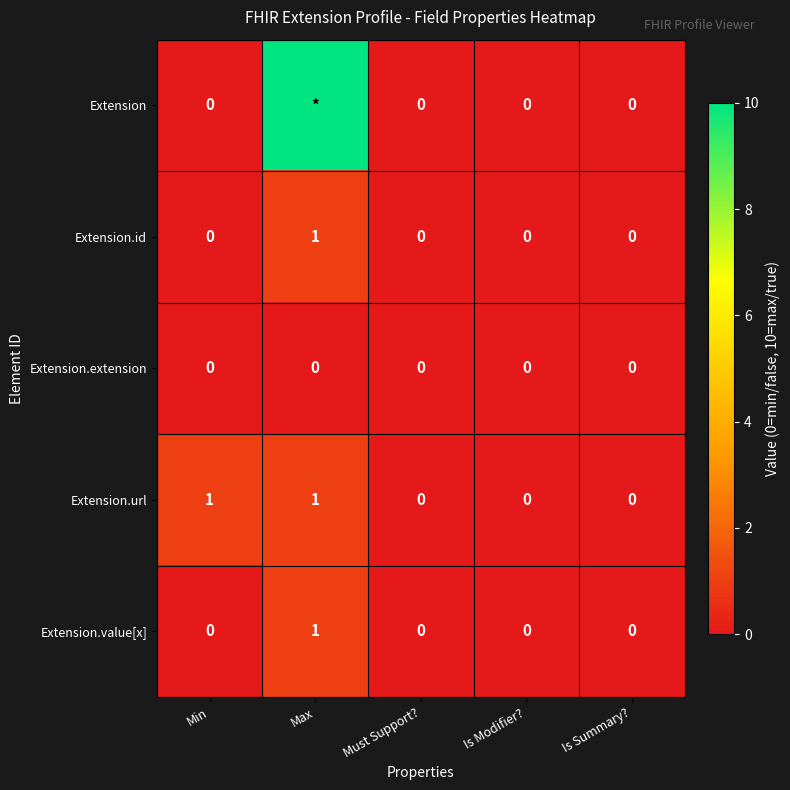

The value of Extension.value[x] at Max is 1. True or false?

True